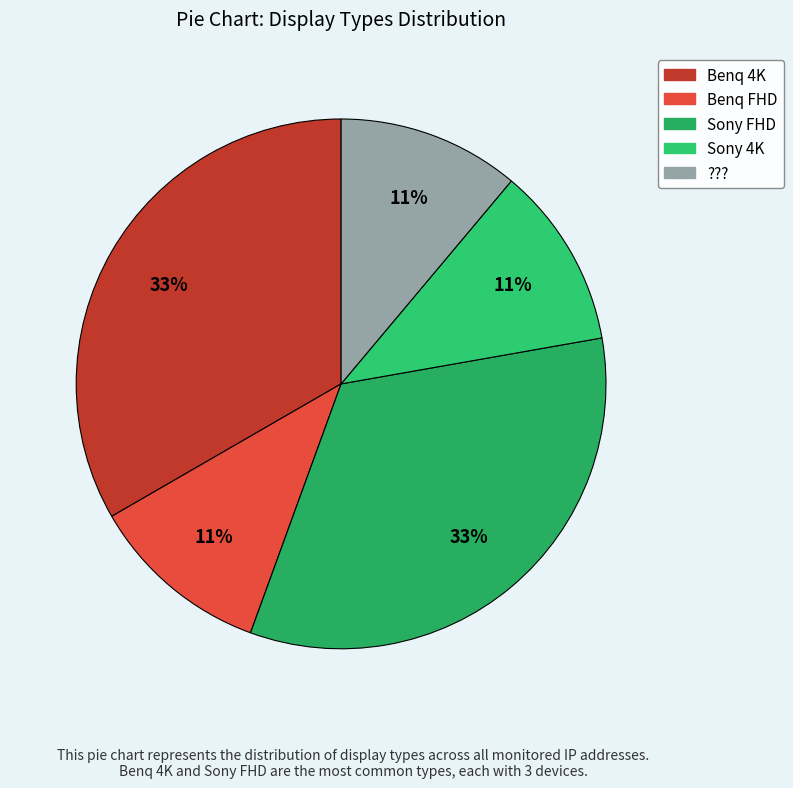

What is the ratio of the value at ??? to the value at Benq FHD?

1.0